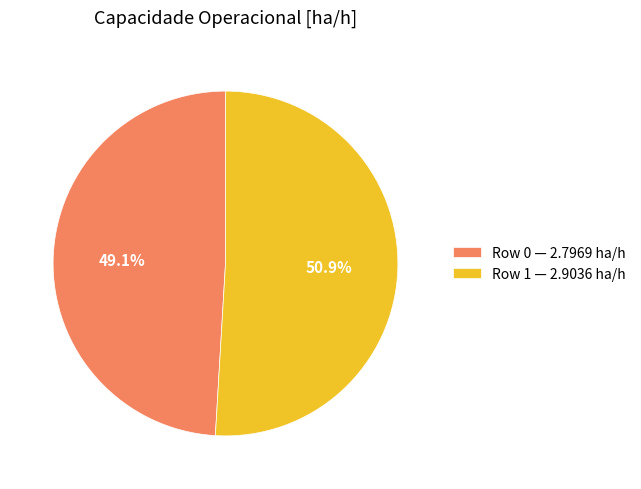

Do Row 0 and Row 1 together represent more than half of the pie?

Yes